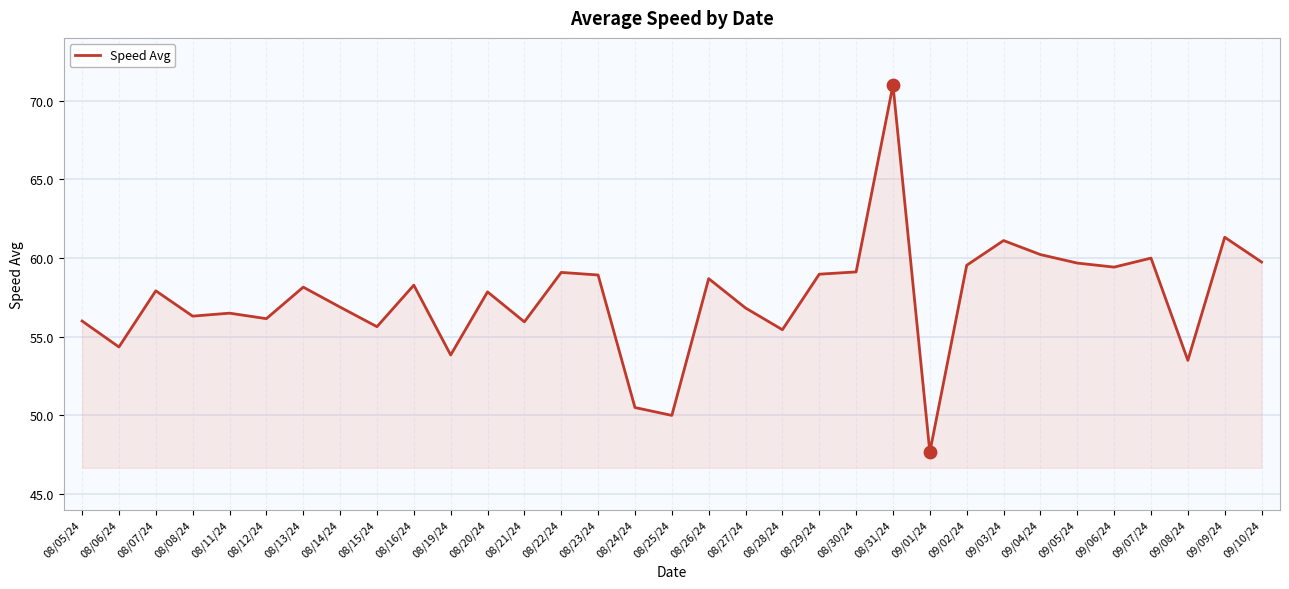

What is the change in value from 09/05/24 to 09/08/24?

-6.2